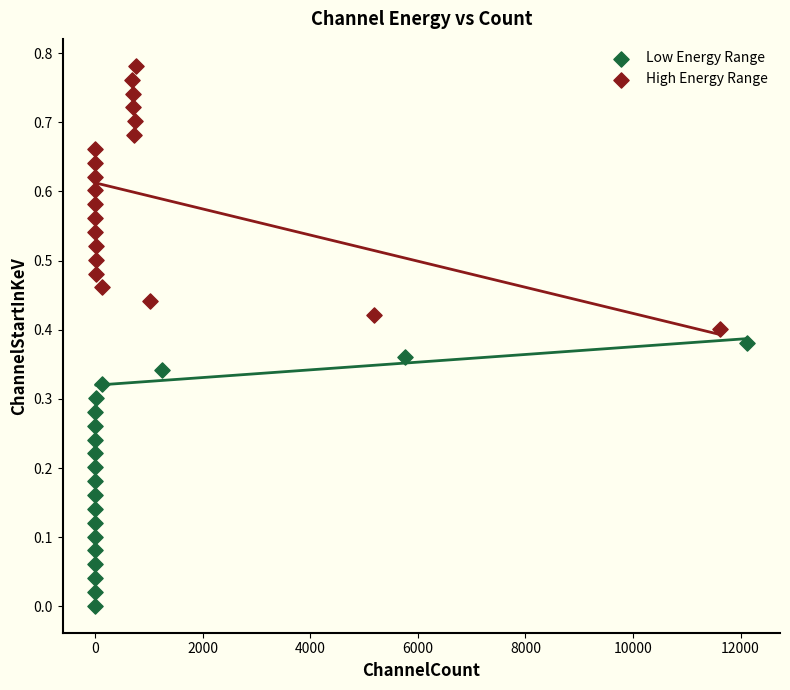

Which series reaches the maximum Y coordinate?

High Energy Range